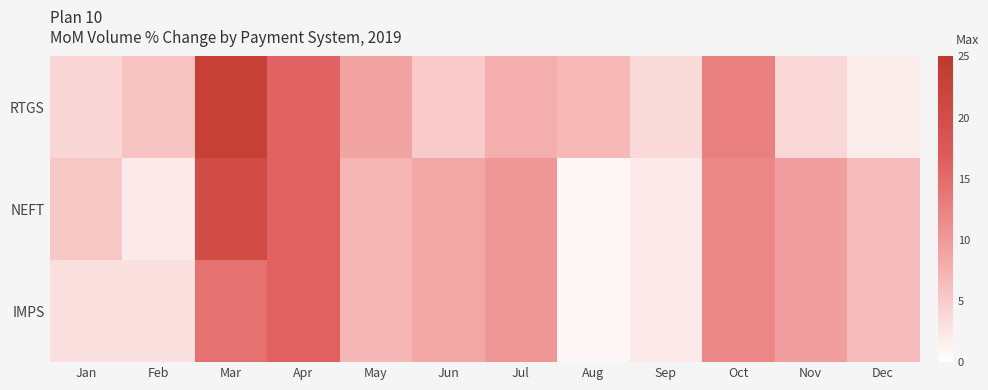

Between Jan and Sep, which series saw the biggest shift?

NEFT